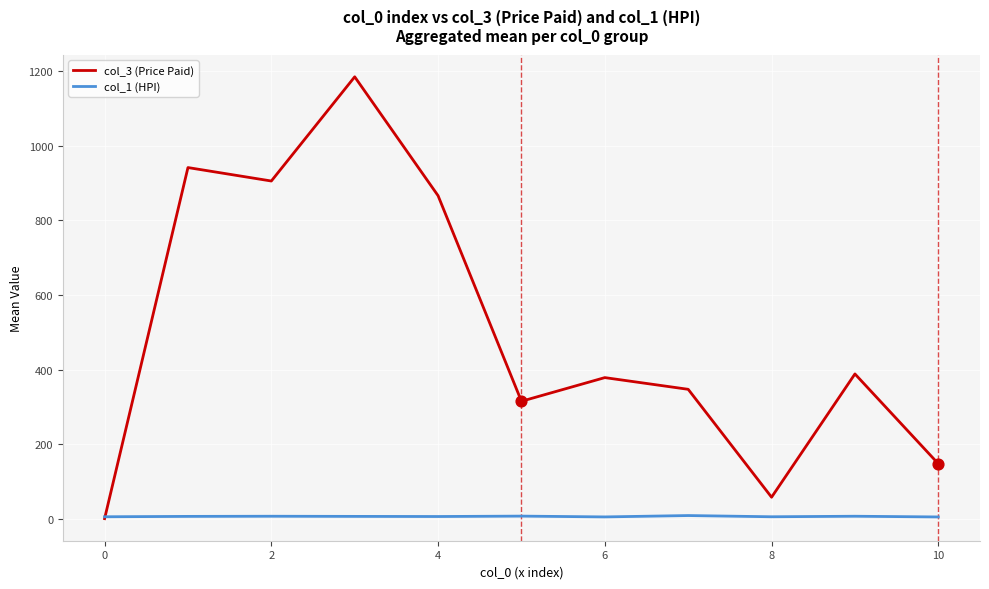

Which series has the widest spread of values?

col_3 (Price Paid)